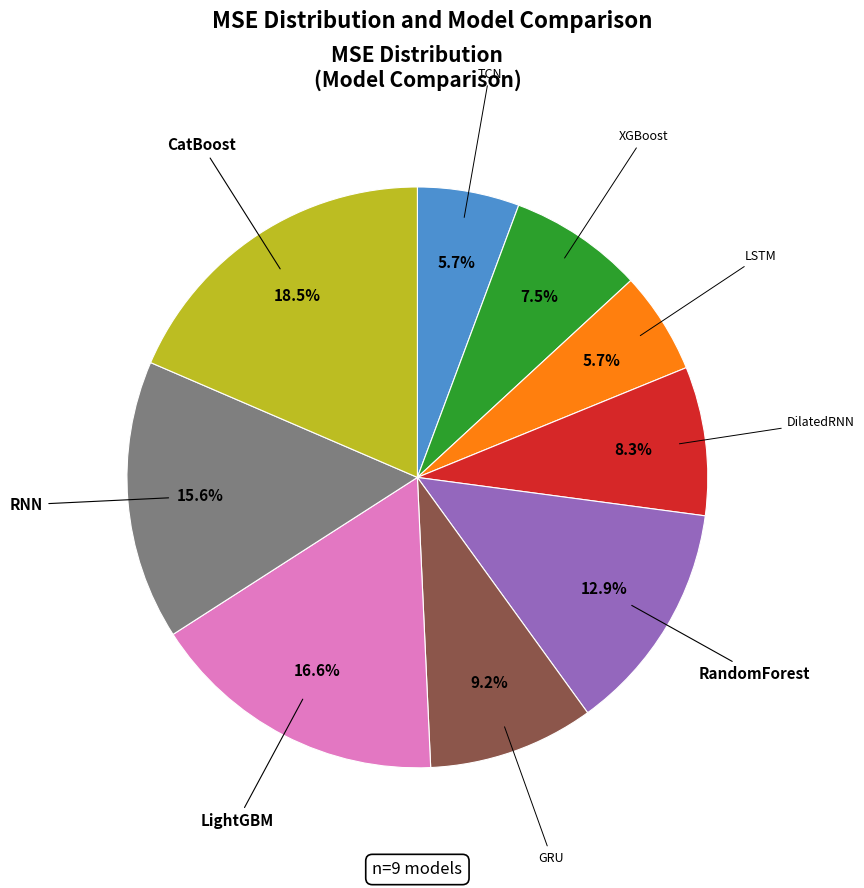

Is there a majority slice in this chart?

No